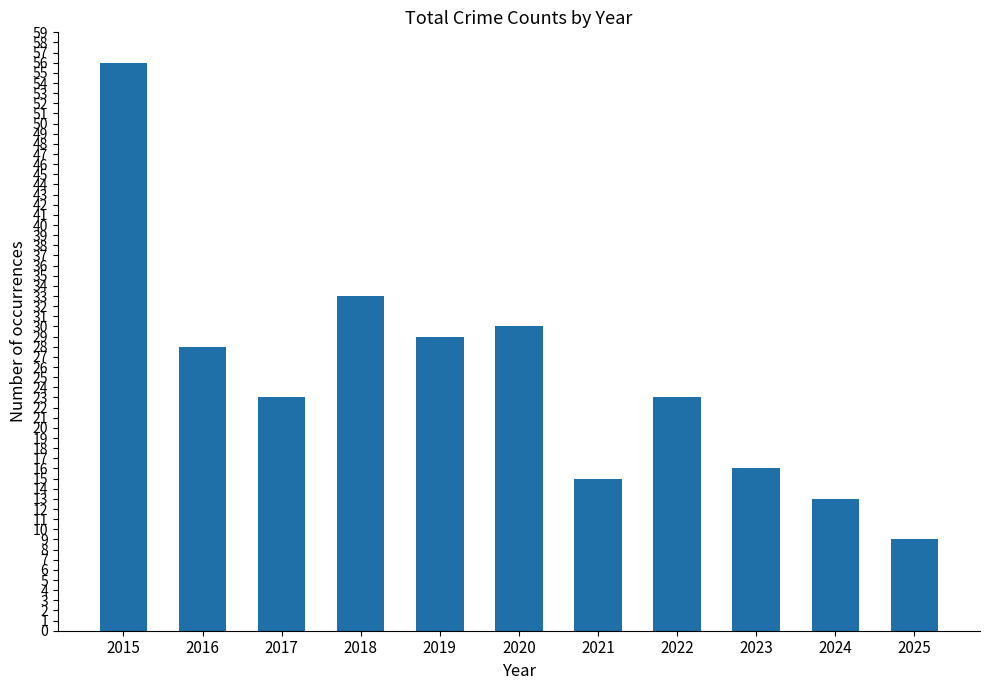

Read the value at 2016, to the nearest 5.

30